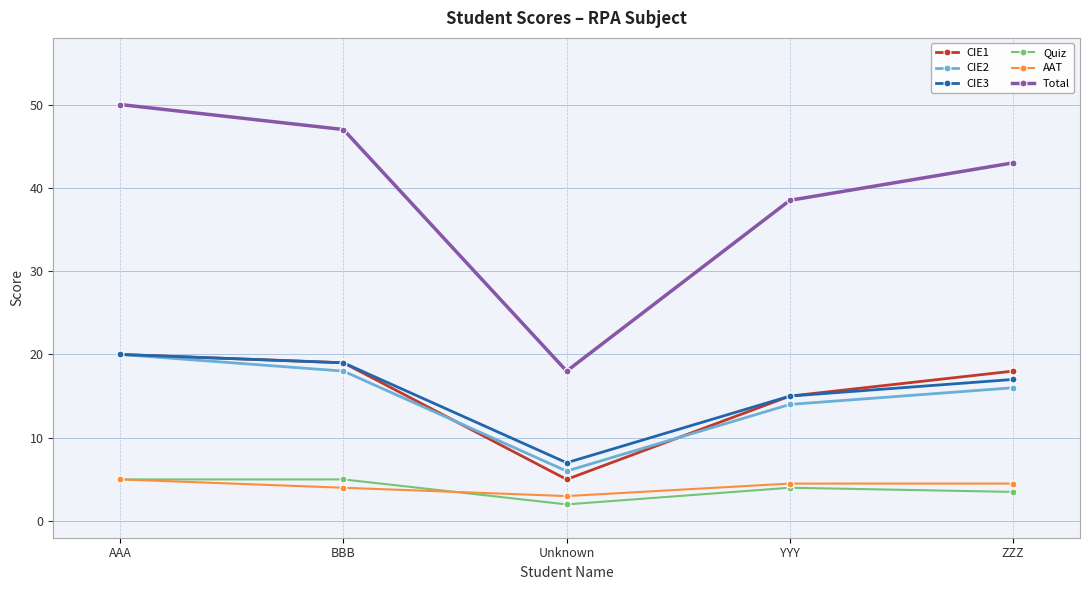

At which category is the sum across all series the highest?

AAA